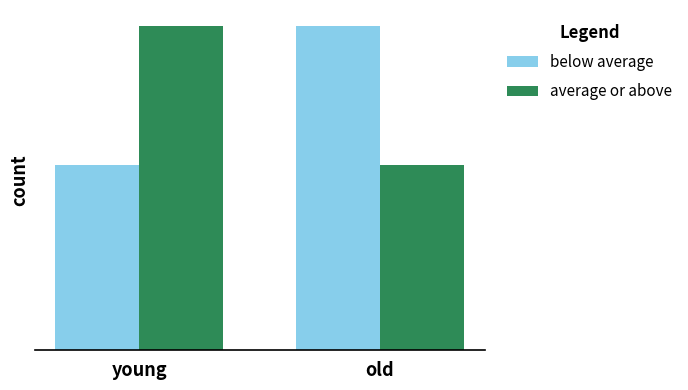

What are all the series names shown in the legend?

below average, average or above